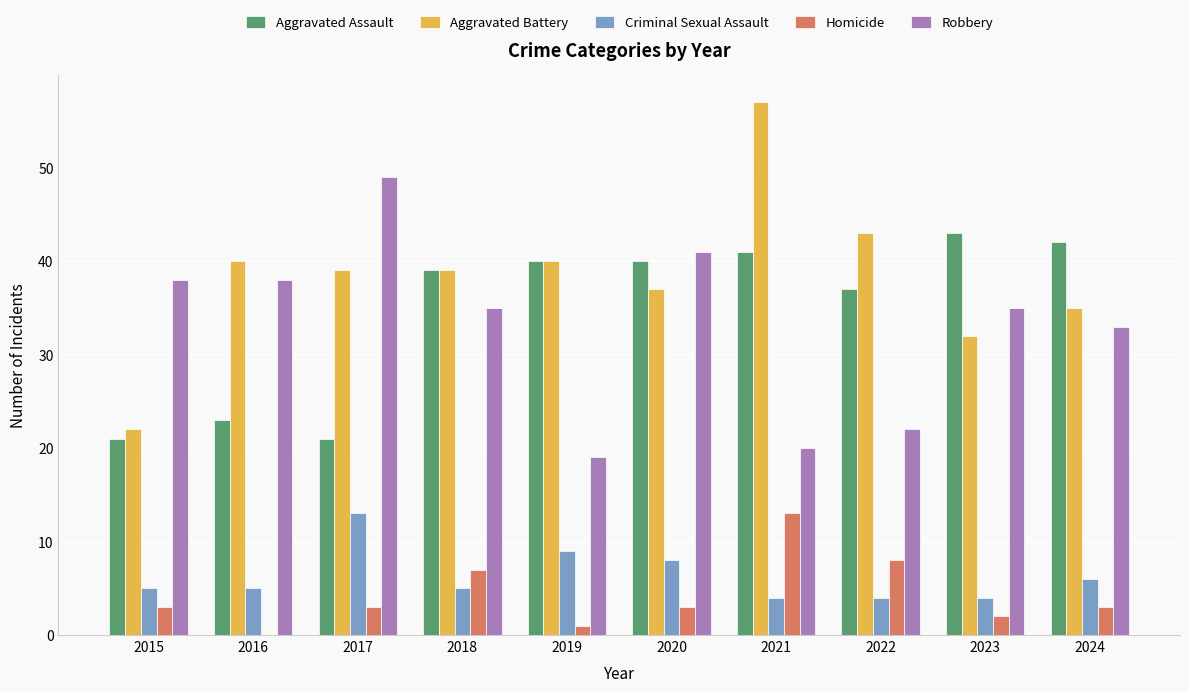

At which label does Aggravated Battery reach its peak?

2021